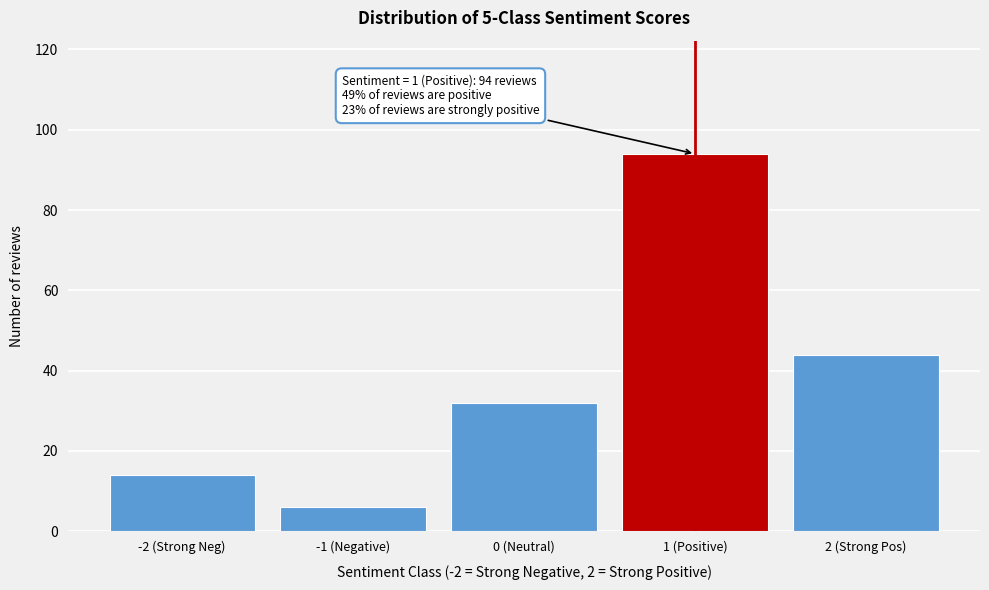

Reading left to right, extract all data points from this chart.

14	6	32	94	44